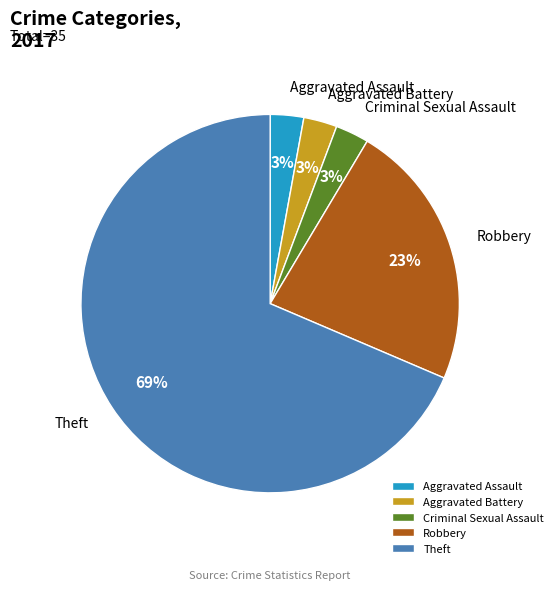

Which has a higher value, Robbery or Criminal Sexual Assault?

Robbery